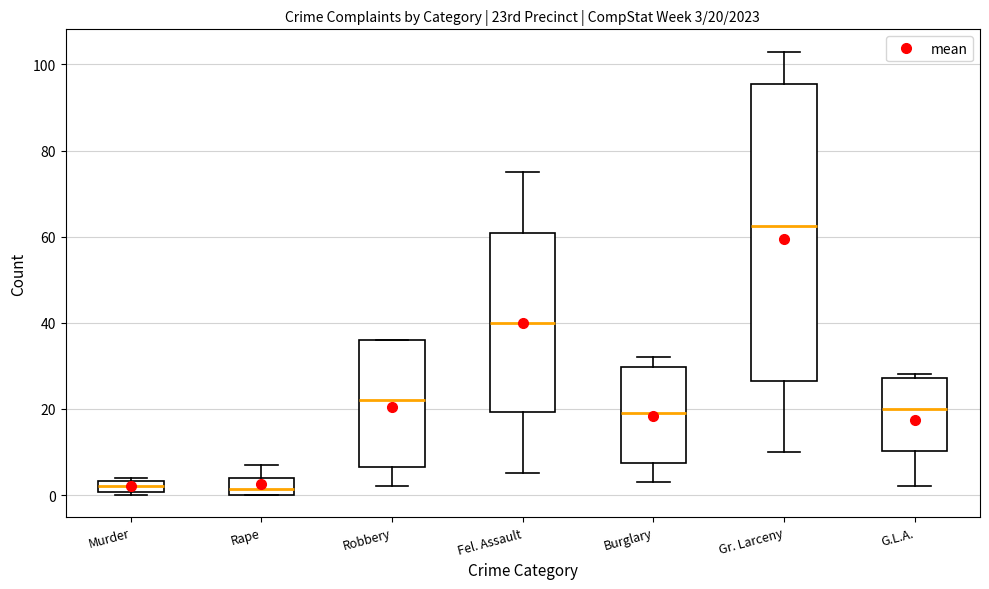

Which box is the tallest, from its lower edge to its upper edge?

Gr. Larceny